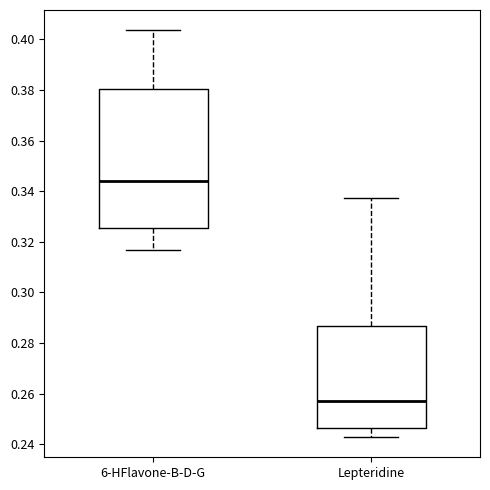

Reading left to right, transcribe this box plot: for each box, give where its median line is, the range the box spans, and where its two whiskers end, as read against the y-axis. The values are not printed on the chart, so give them approximately, as read against the axis.

6-HFlavone-B-D-G: median 0.344, box 0.326 to 0.380, whiskers 0.316 to 0.404
Lepteridine: median 0.258, box 0.246 to 0.286, whiskers 0.242 to 0.338